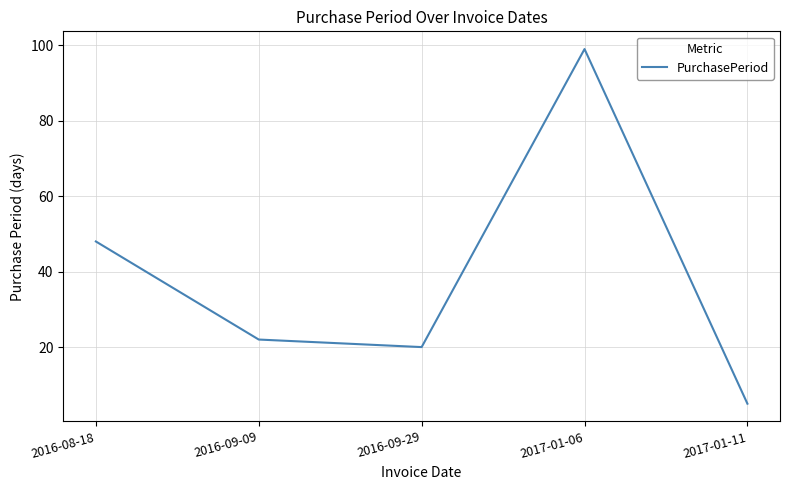

What is the sum of the values at 2016-09-09 and 2017-01-06?

121